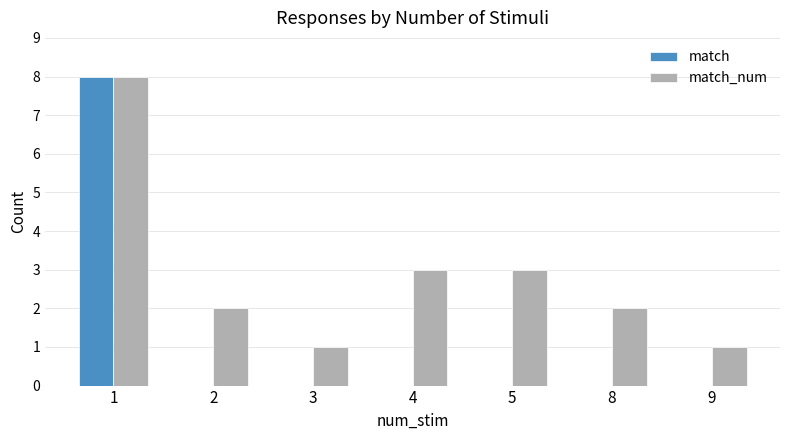

How many categories are shown in the chart?

7